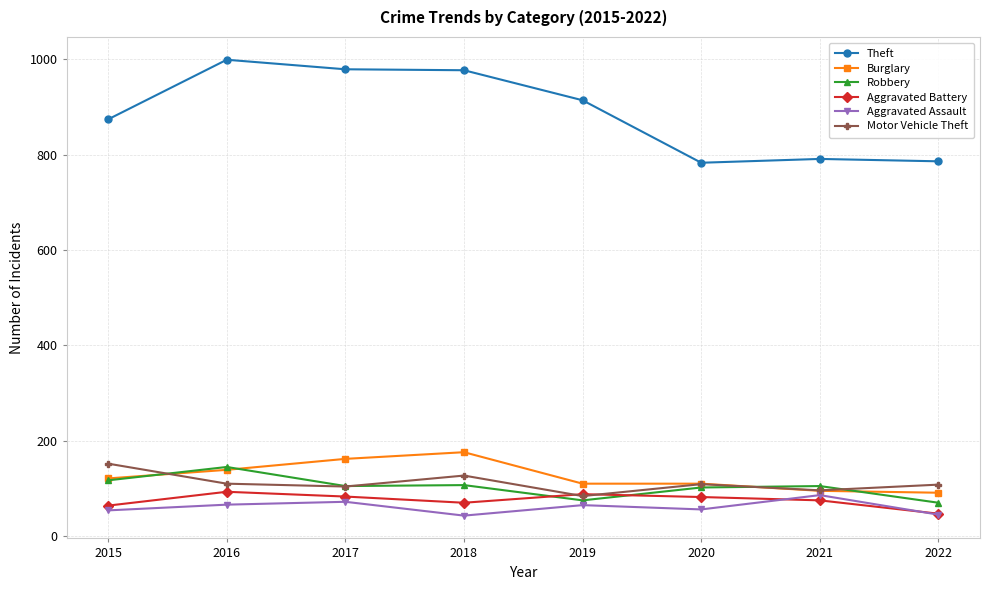

True or false: Aggravated Battery has a value of 93 at 2016.

True